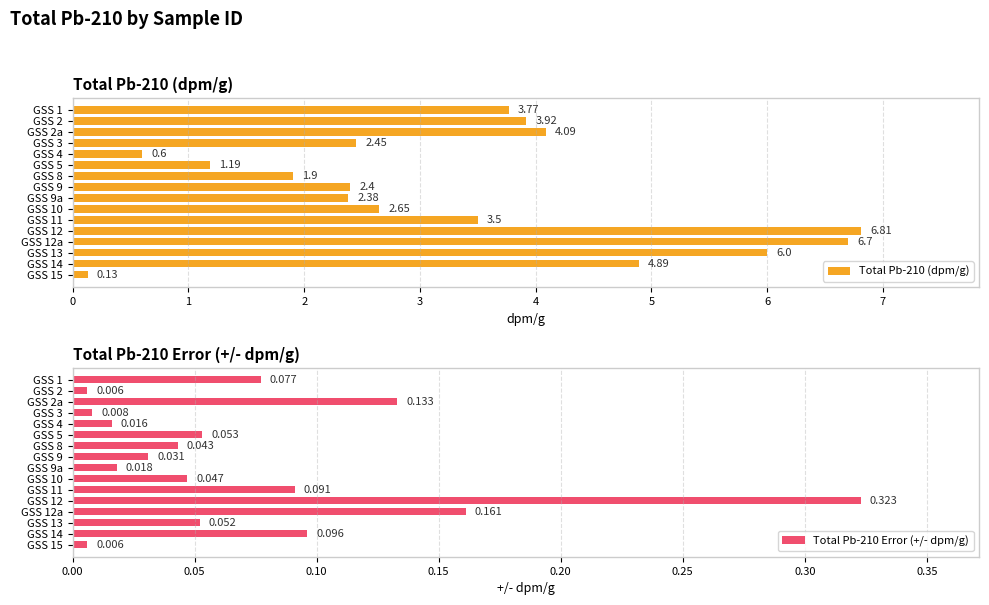

What is the value of the Total Pb-210 (dpm/g) bar at the 7th from the left?

1.9